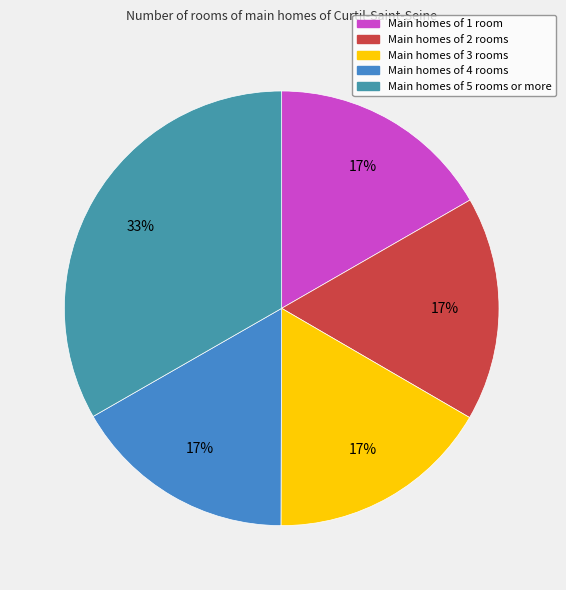

How many slices are in this pie chart?

5